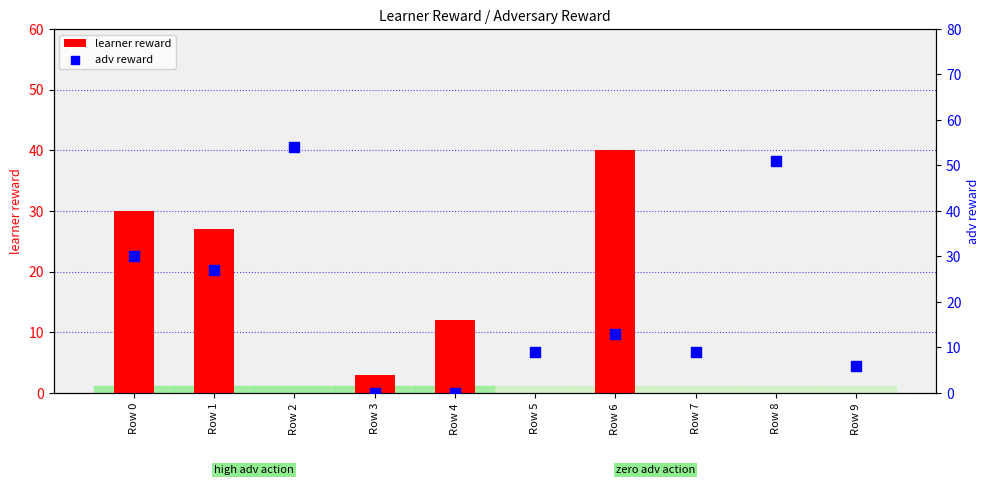

Which series has the largest total across all categories?

adv reward